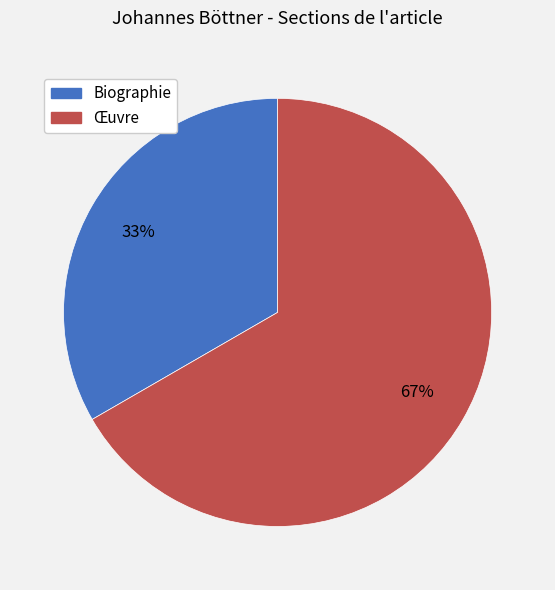

True or false: Biographie accounts for 33% of the total.

True